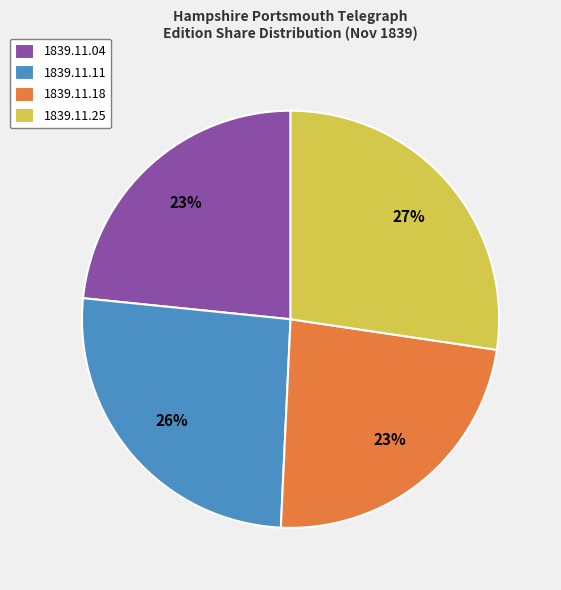

Is the sum of 1839.11.04 and 1839.11.25 greater than half?

Yes